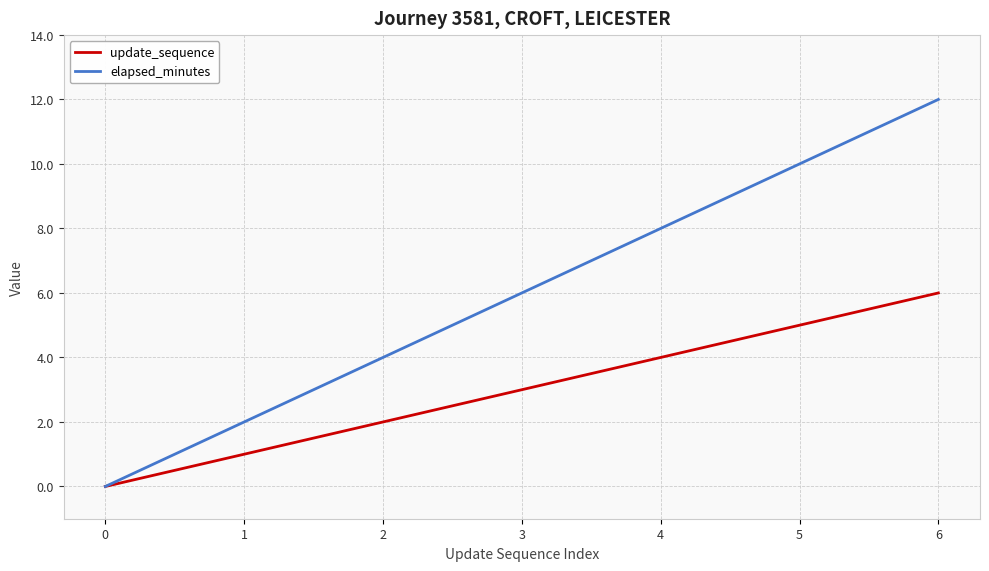

The elapsed_minutes series shows 19 at 6. True or false?

False